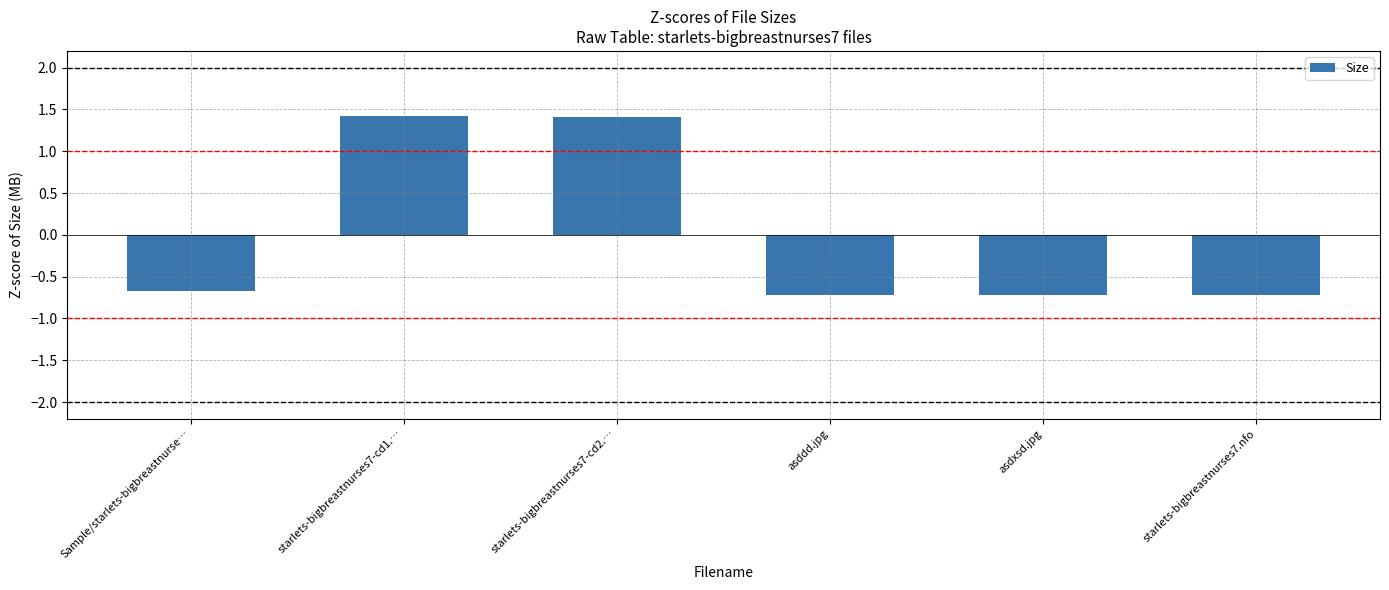

Is it true that the value at starlets-bigbreastnurses7-cd1.… is 1.4?

True